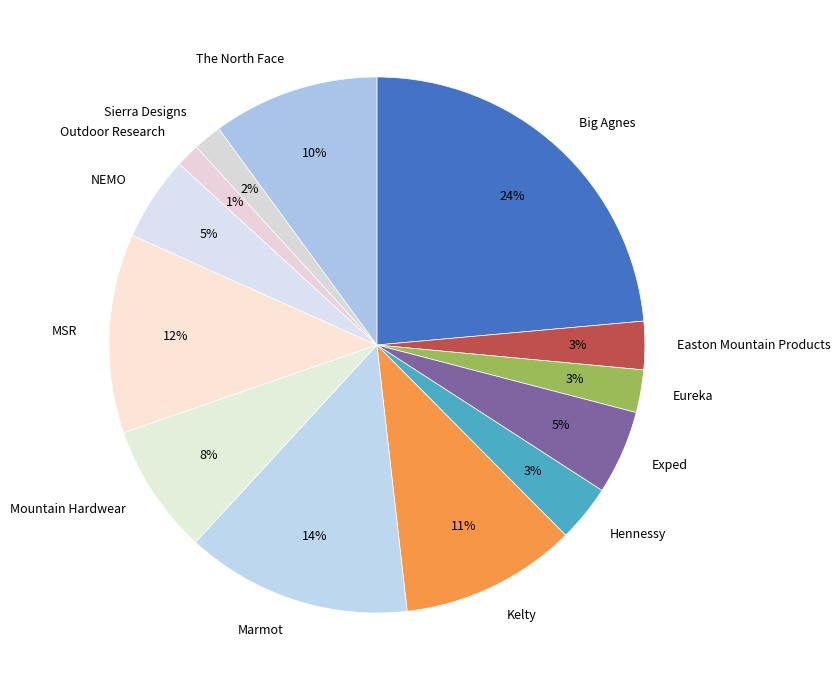

To the nearest percent, what portion does The North Face represent?

10%